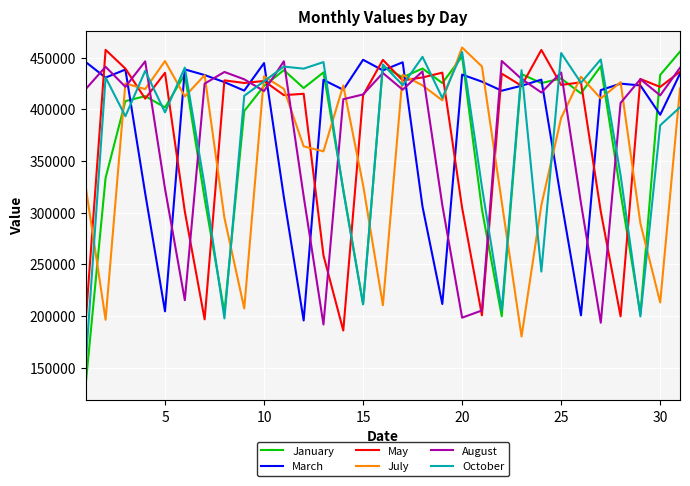

What is the lowest value of the March series?

195734